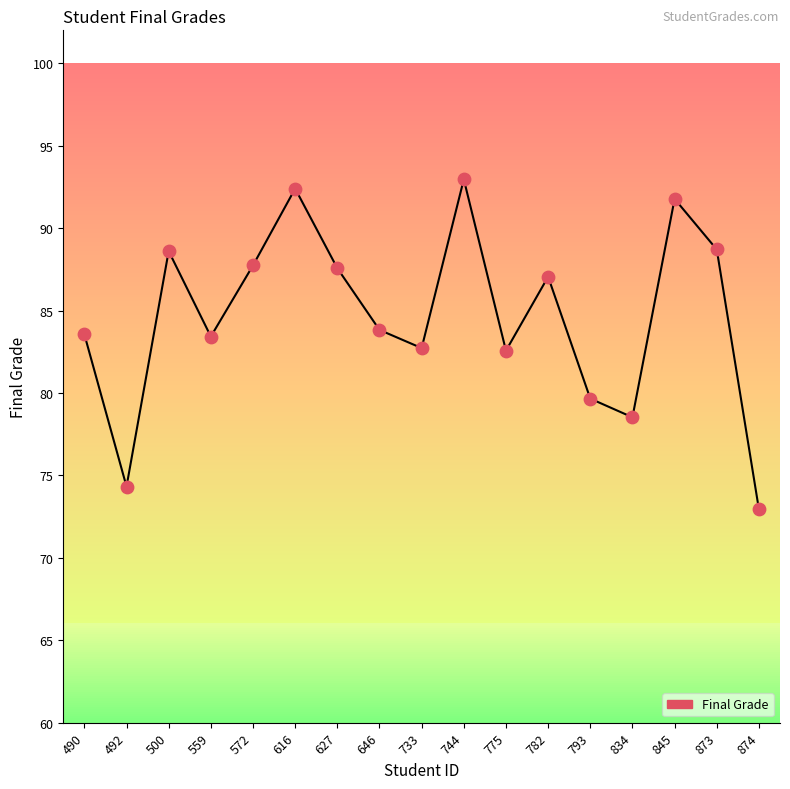

What is the ratio of the value at 782 to the value at 793?

1.1